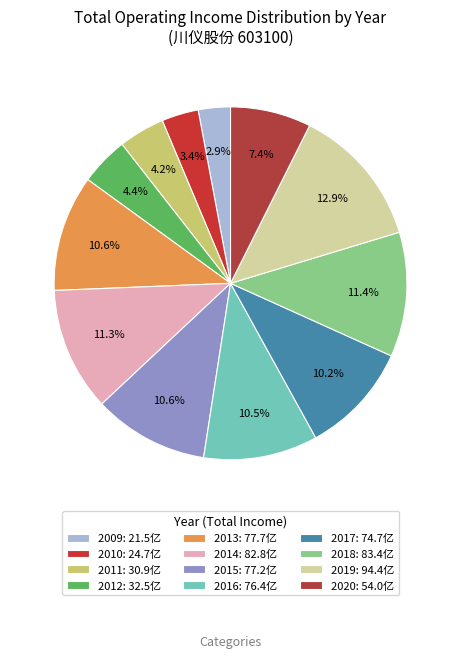

Is there a majority slice in this chart?

No